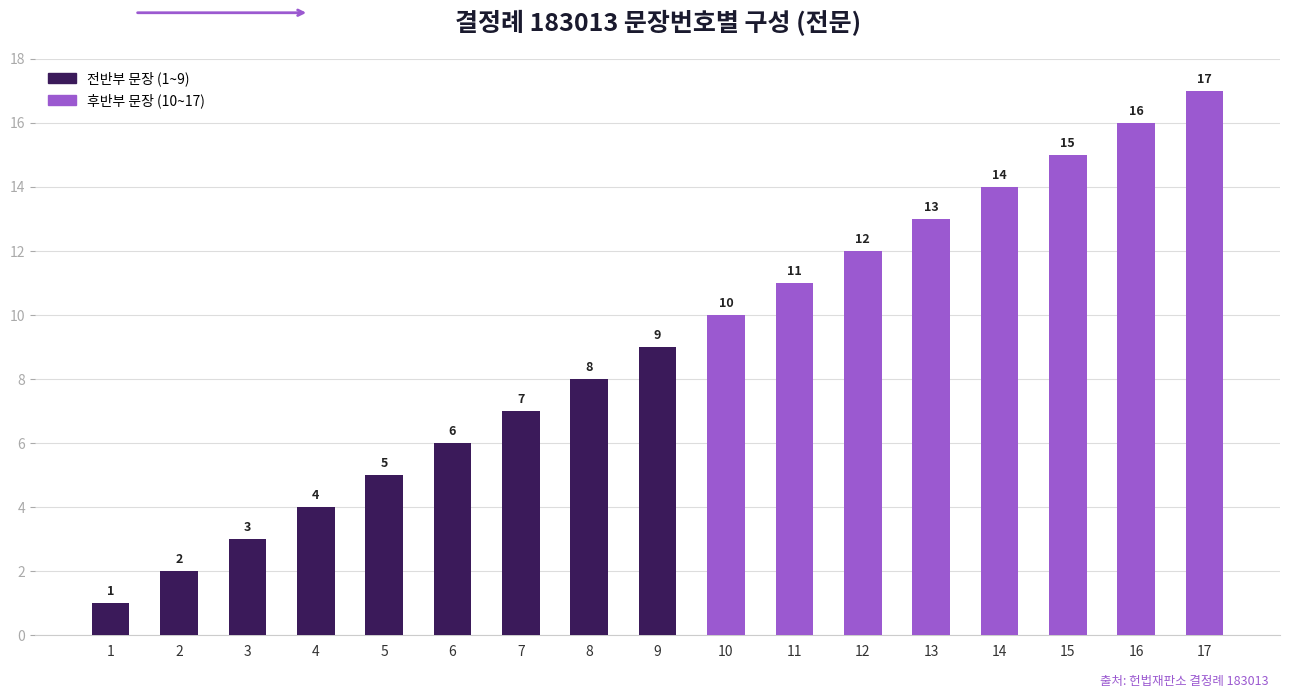

At which label is the value closest to 9?

9